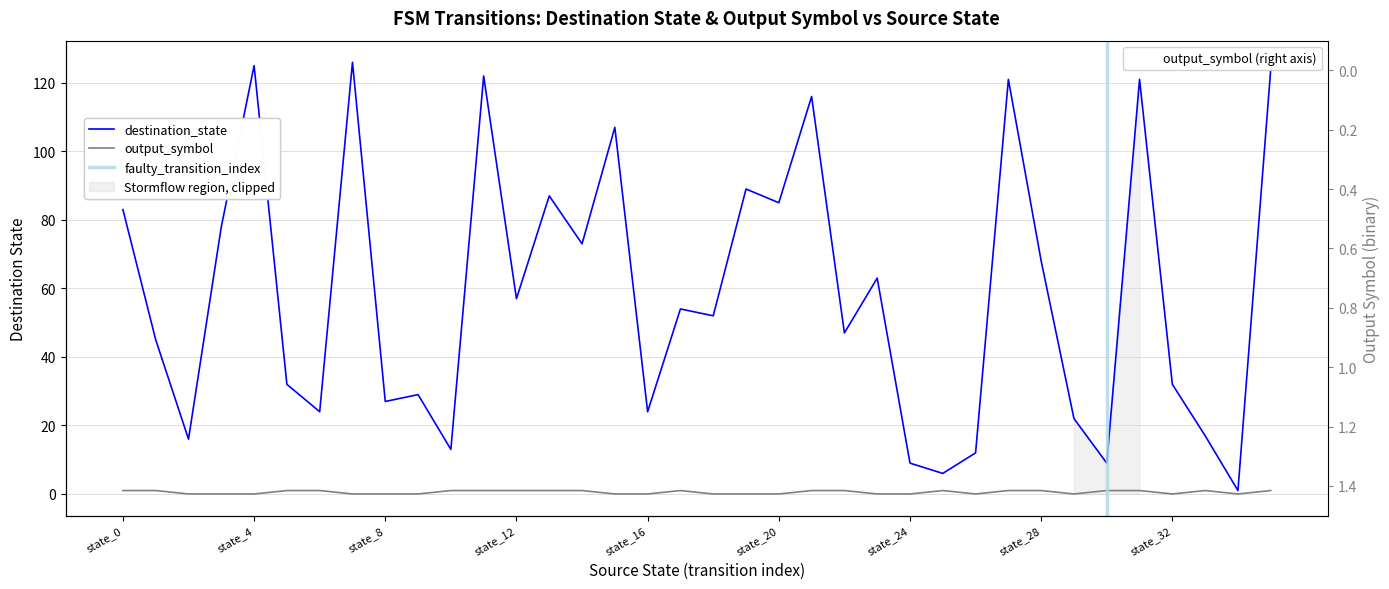

The output_symbol series shows 0 at 7. True or false?

False